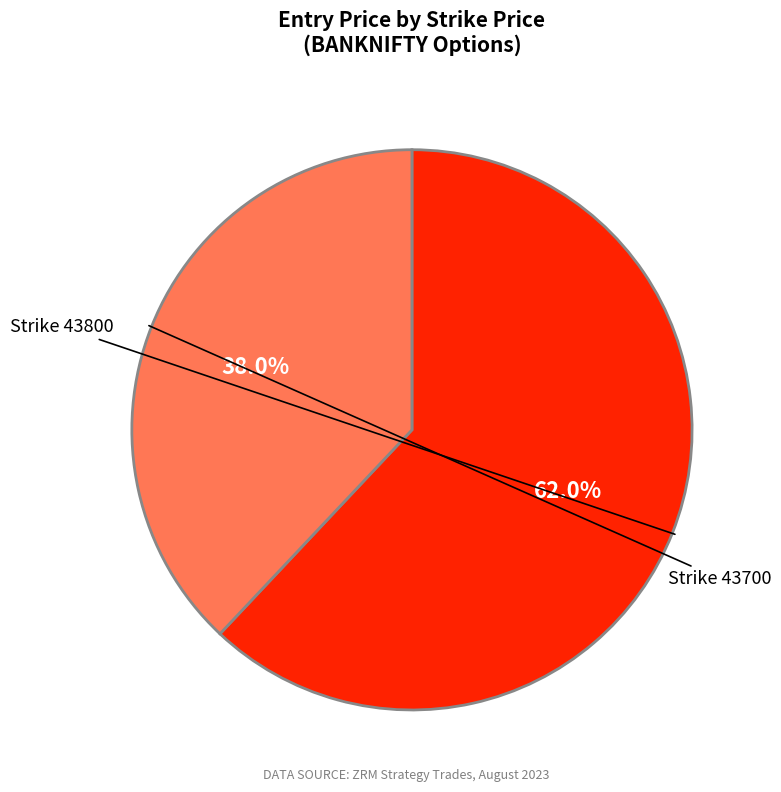

Does any single category account for the majority?

Yes